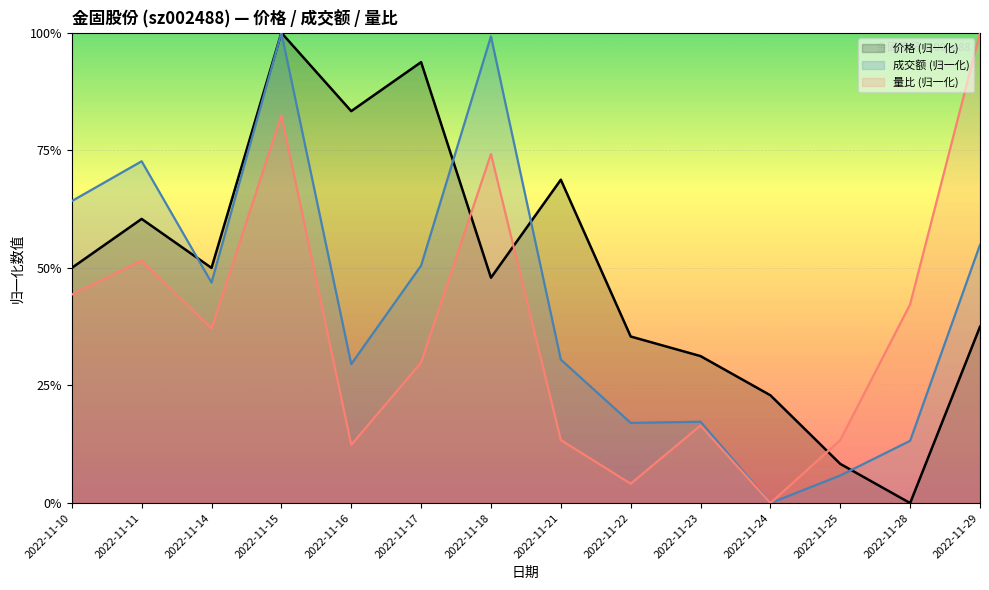

What is the average value of the 量比 (归一化) series?

0.4